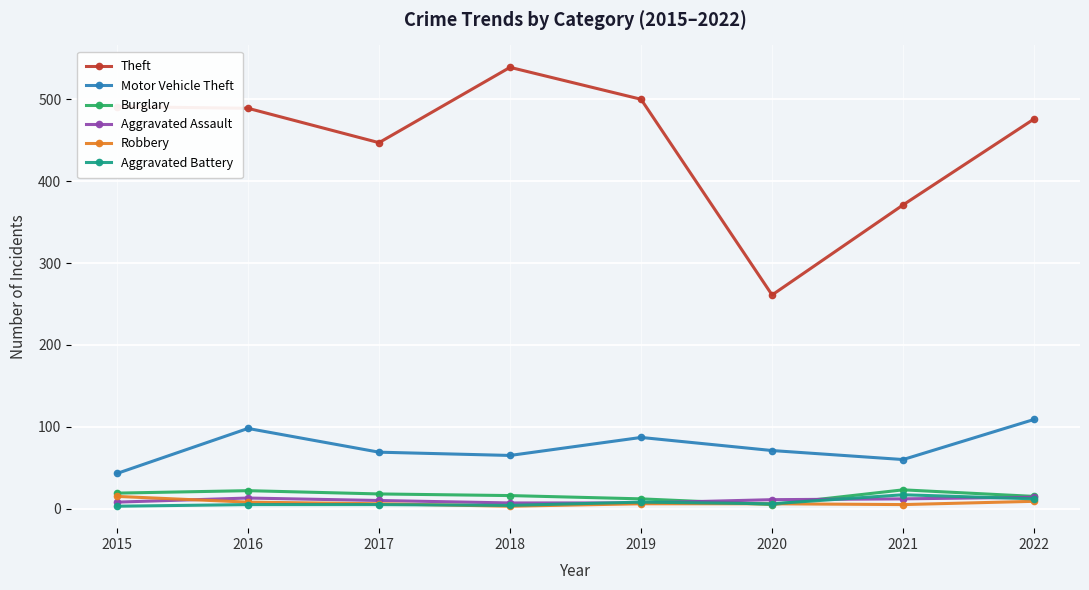

What is the difference between the Aggravated Assault values at 2020 and 2022?

3